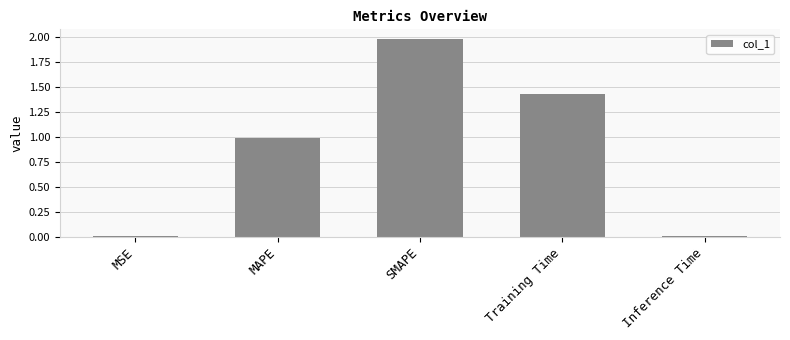

Which has a higher value, SMAPE or MSE?

SMAPE